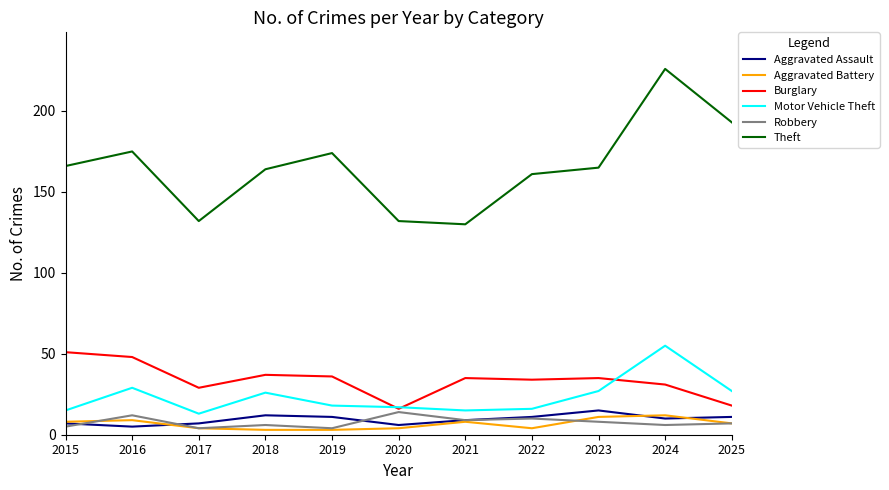

In Theft, how many points are higher than both neighbors (excluding endpoints)?

3